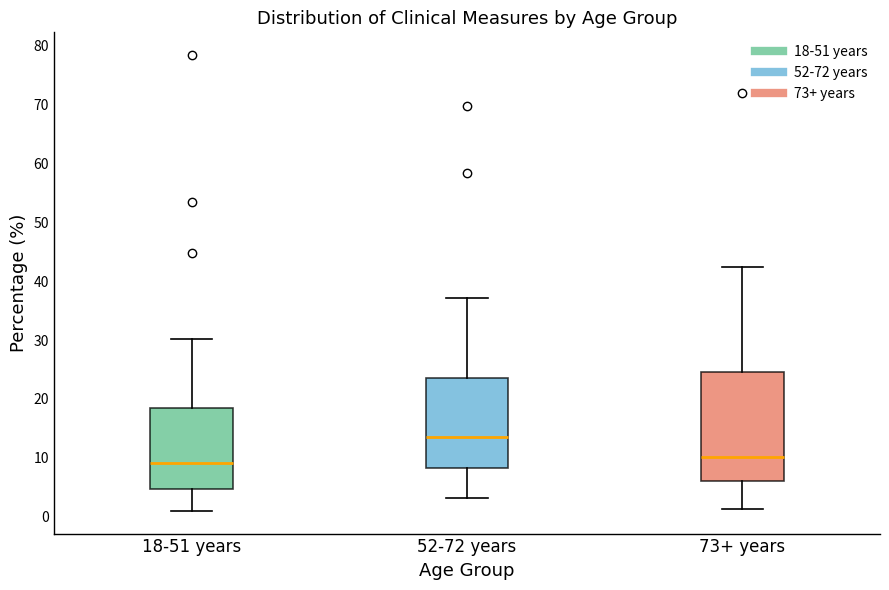

Reading left to right, transcribe this box plot: for each box, give where its median line is, the range the box spans, and where its two whiskers end, as read against the y-axis. The values are not printed on the chart, so give them approximately, as read against the axis.

18-51 years: median 9, box 5 to 18, whiskers 1 to 30
52-72 years: median 14, box 8 to 24, whiskers 3 to 37
73+ years: median 10, box 6 to 25, whiskers 1 to 42